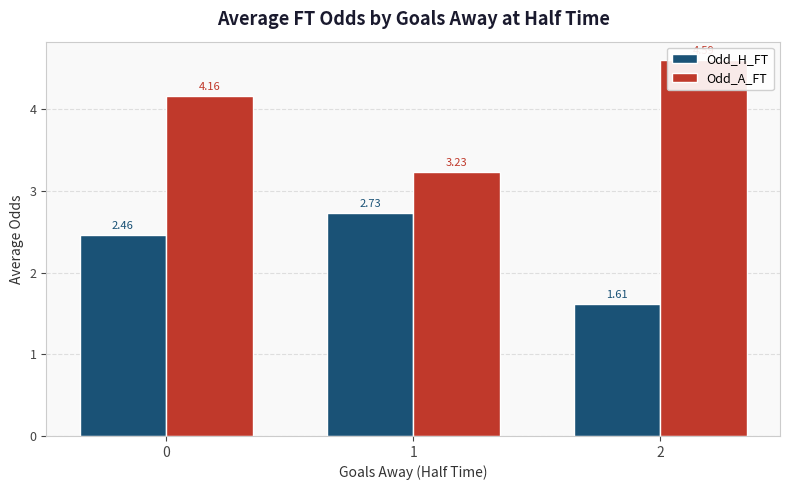

Rank the categories by Odd_A_FT value from lowest to highest.

1, 0, 2